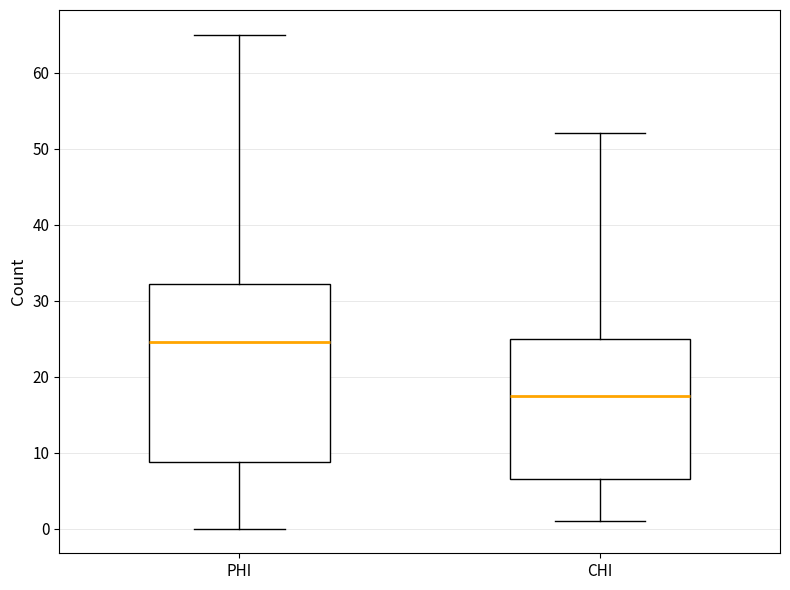

Which box is the tallest, from its lower edge to its upper edge?

PHI